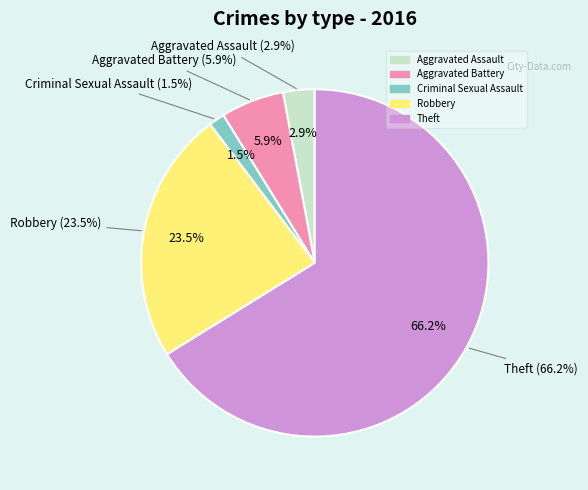

What percentage is the Theft slice, to the nearest percent?

66%